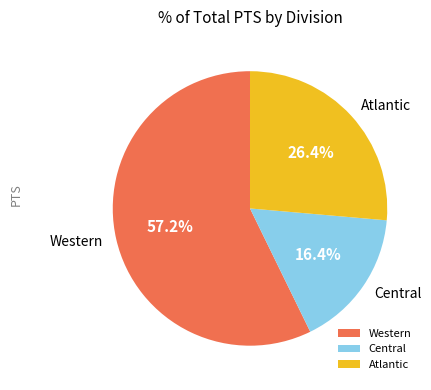

Is Western the majority of the pie?

Yes